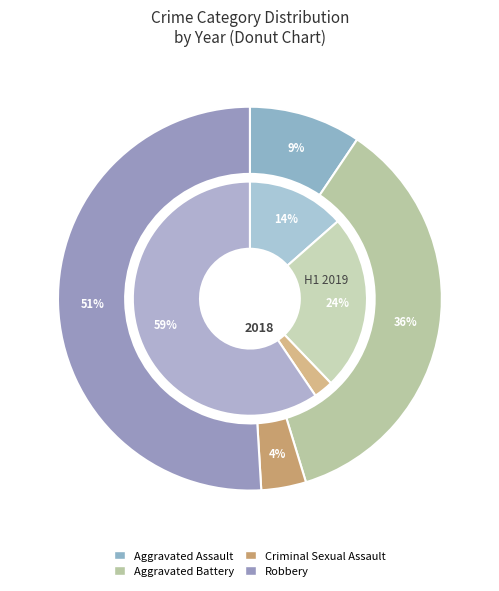

Is the sum of values_2018 and 3 greater than half?

Yes